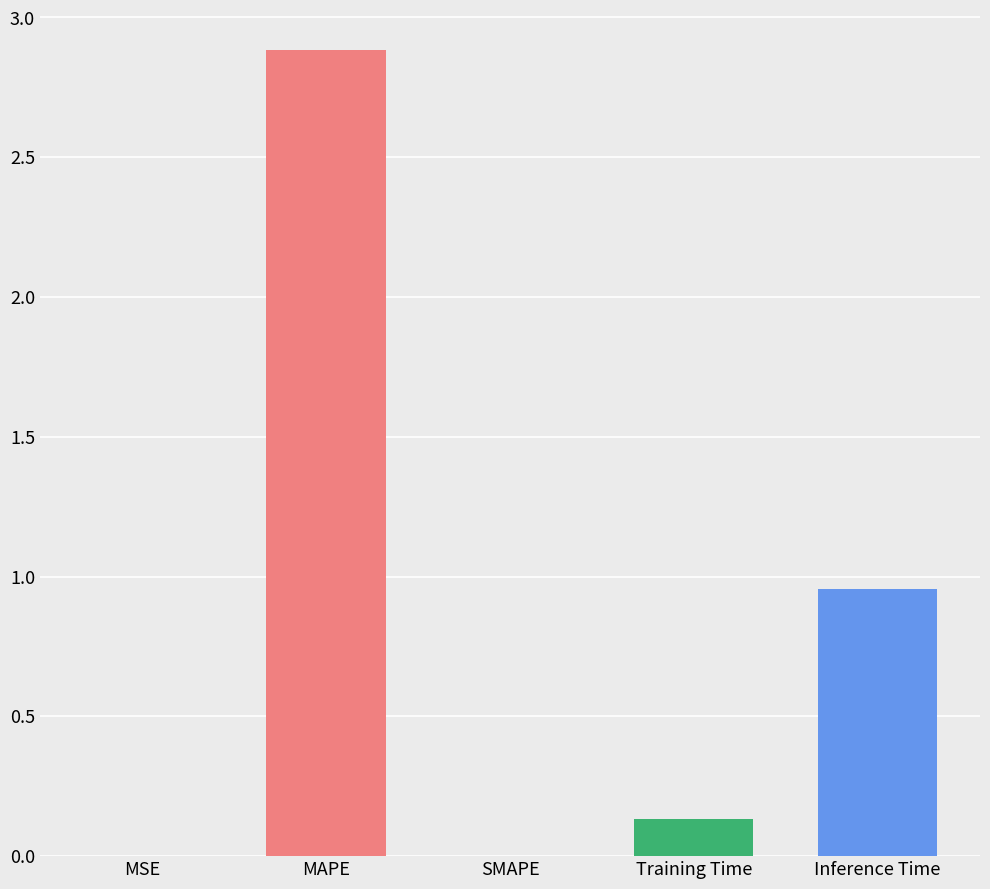

Between MSE and Inference Time, which is larger?

Inference Time